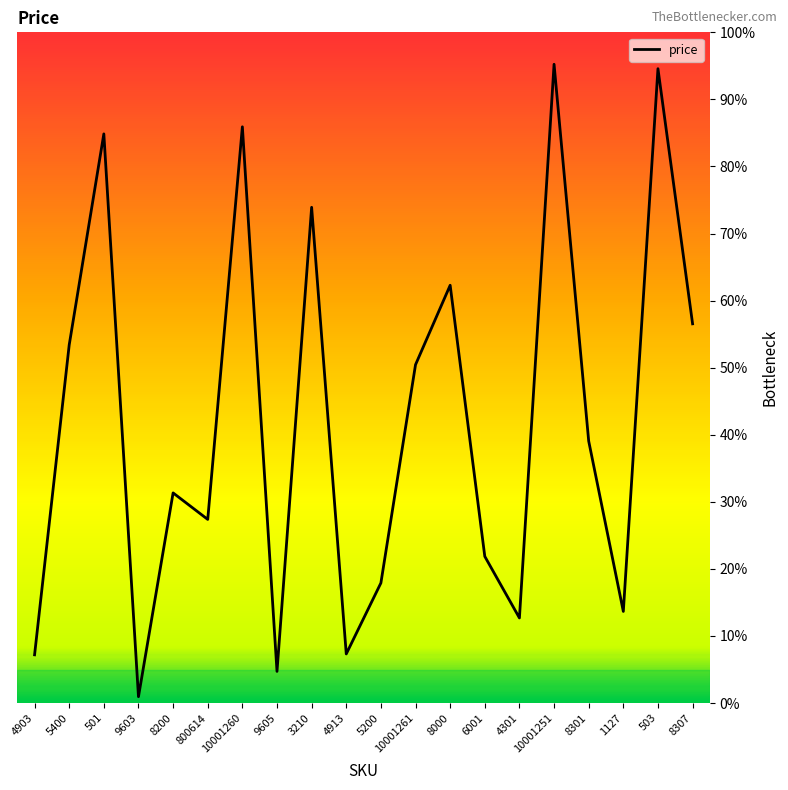

Does the chart display data point markers on the line(s)?

No